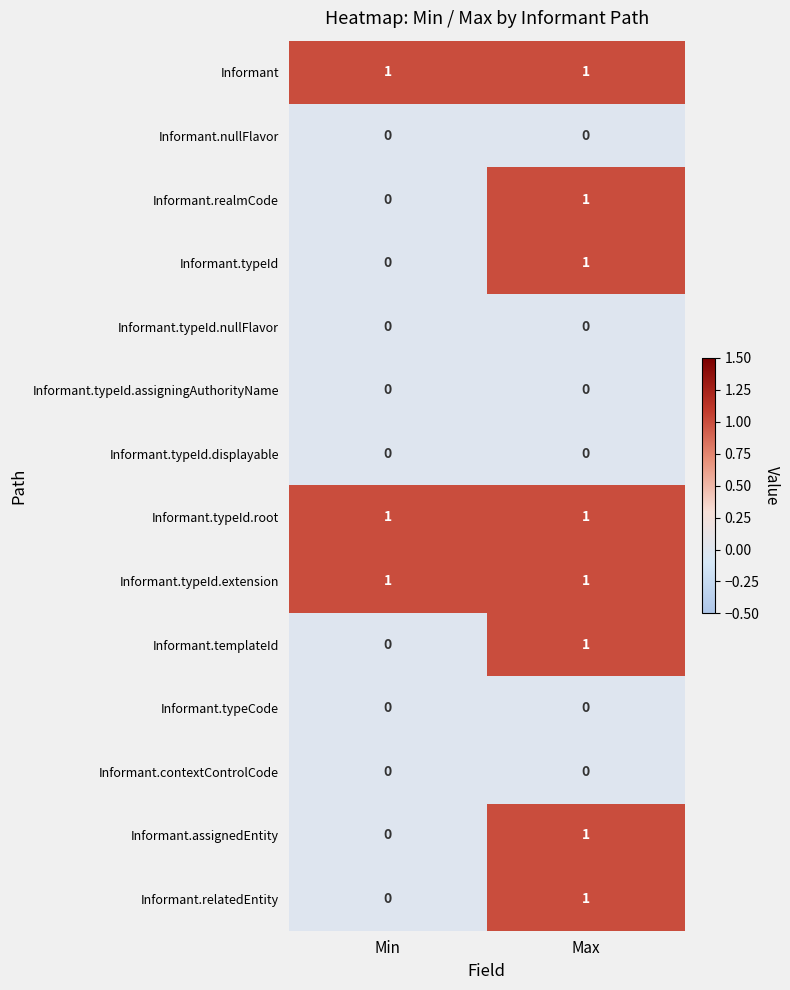

Is the value of Informant.typeId.nullFlavor at Min greater than the value of Informant.templateId at Max?

No